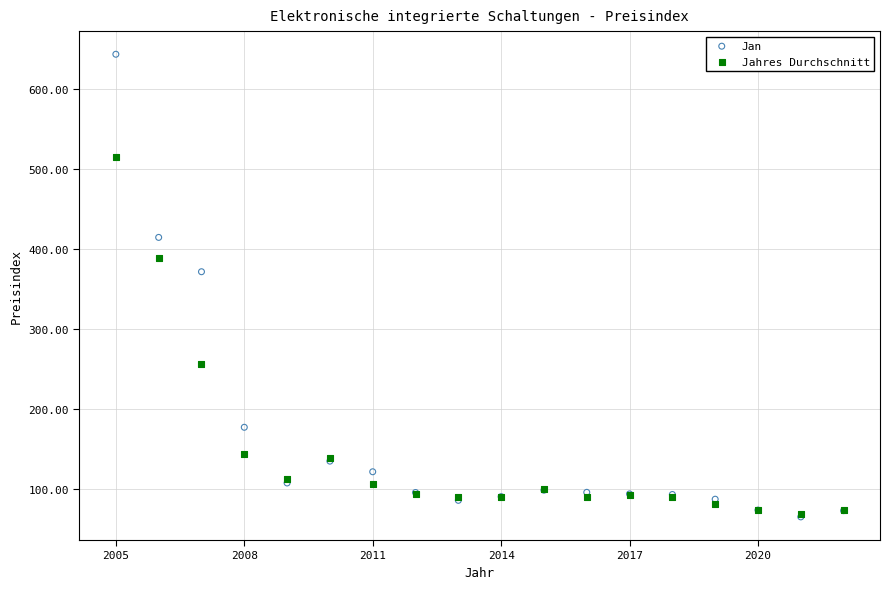

Across all series, what Y value is closest to 354?

371.8